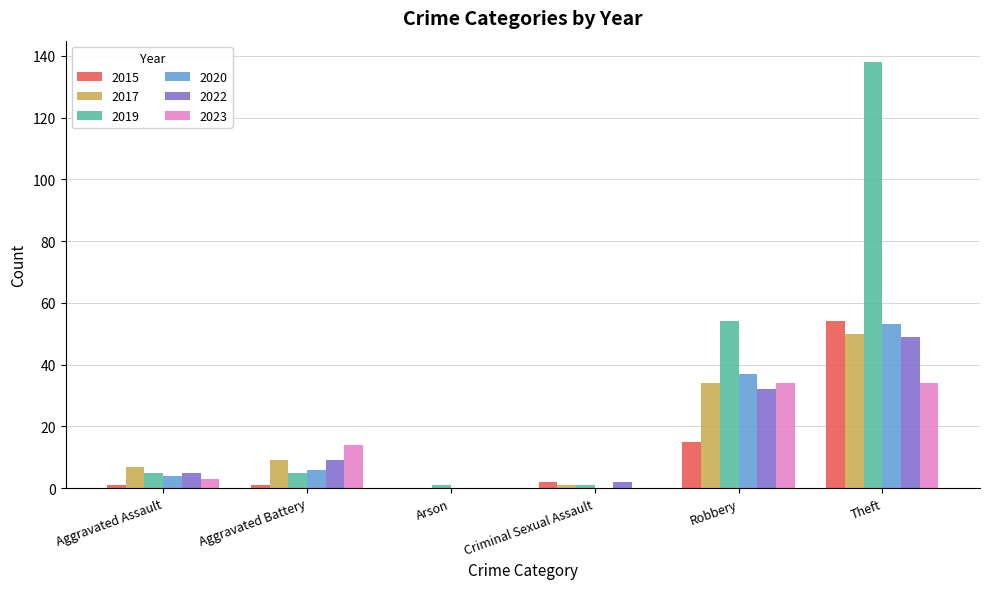

Reading left to right, what are all the values shown in this chart?

2015: 1	1	0	2	15	54
2017: 7	9	0	1	34	50
2019: 5	5	1	1	54	138
2020: 4	6	0	0	37	53
2022: 5	9	0	2	32	49
2023: 3	14	0	0	34	34